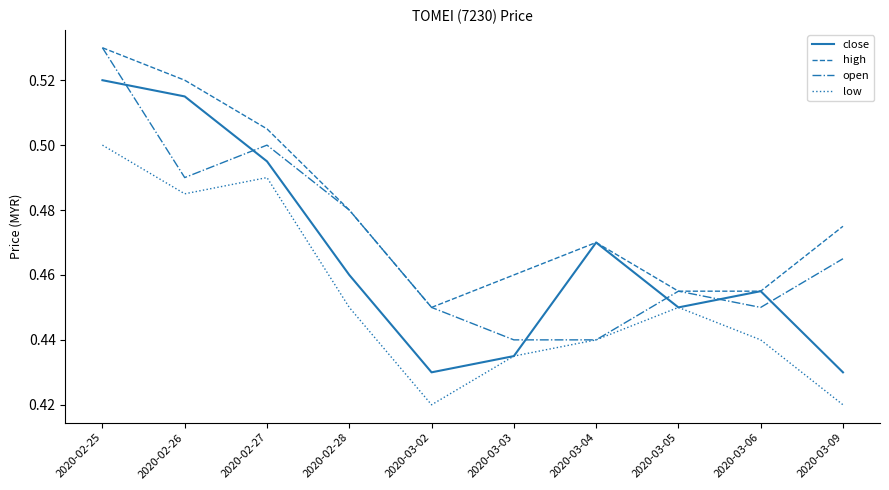

Rank the series at 2020-02-27 from lowest to highest value.

low, close, open, high